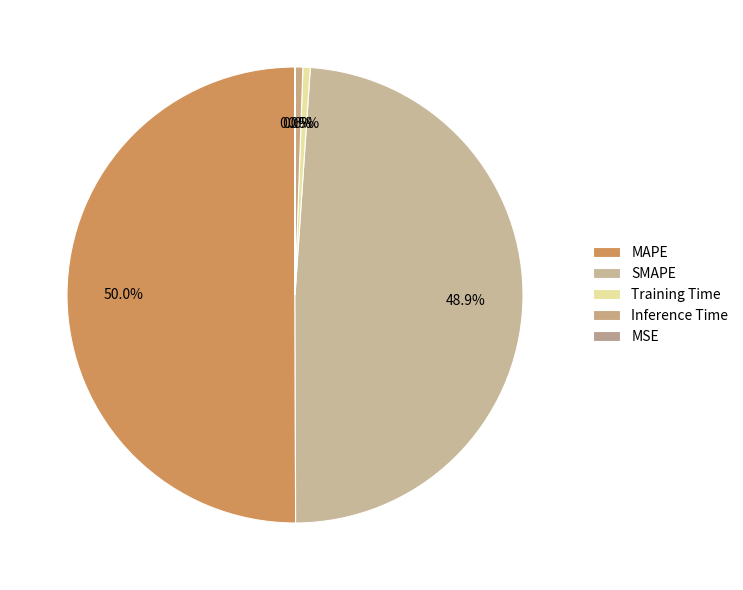

What percentage do MAPE and Inference Time together represent?

50.6%